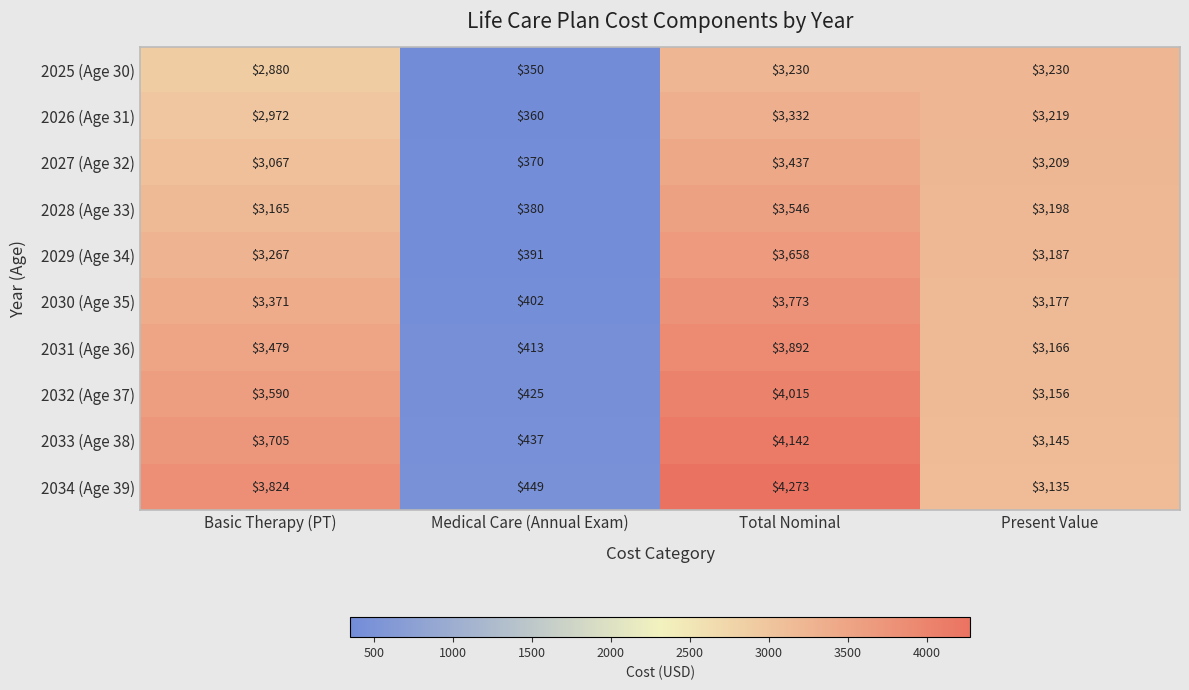

Which series has the largest total across all categories?

2034 (Age 39)